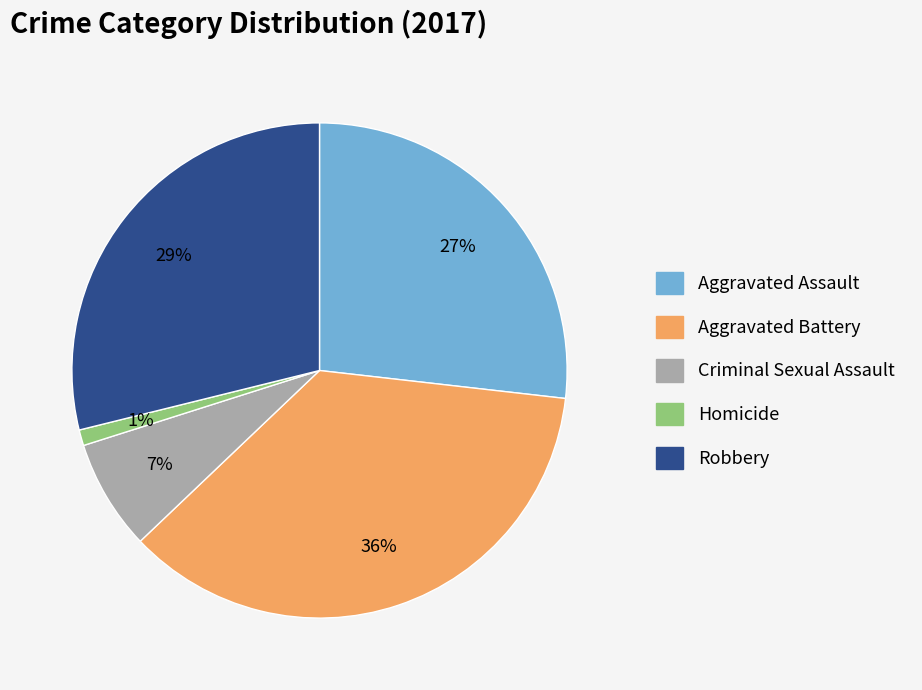

How many slices are in this pie chart?

5